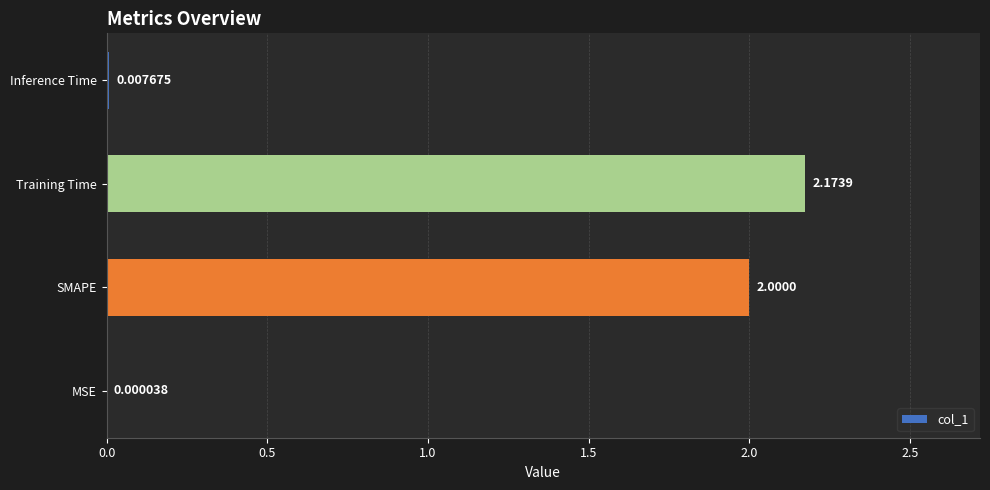

Between SMAPE and Inference Time, which is larger?

SMAPE